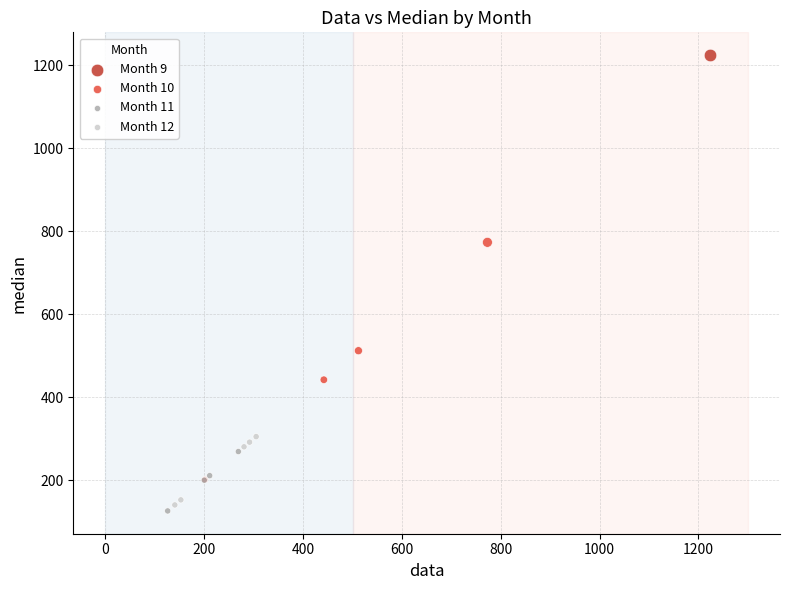

What are all the series names shown in the legend?

Month 9, Month 10, Month 11, Month 12